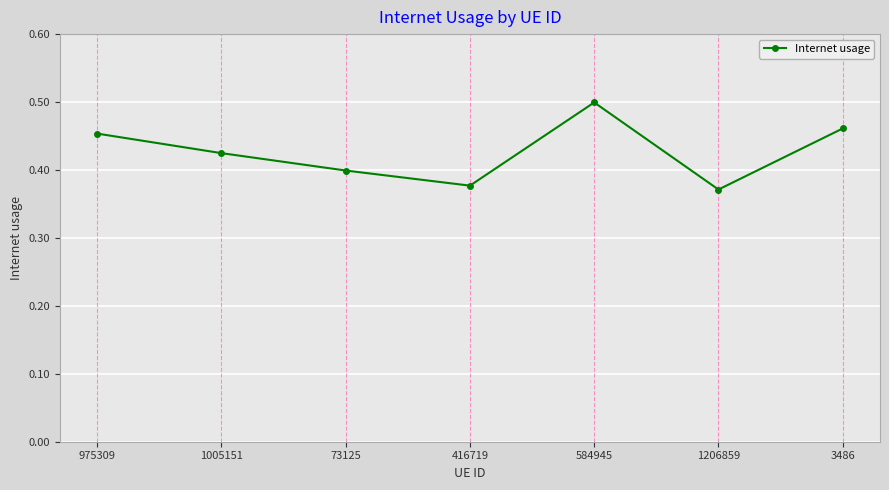

Count the values in the range 0 to 1.

7